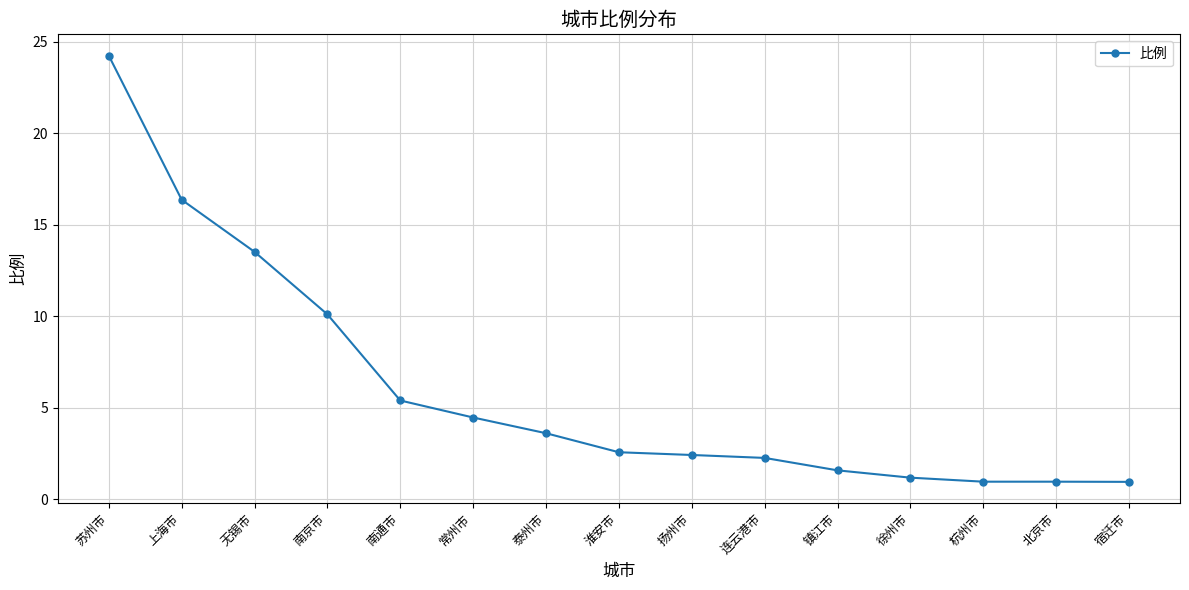

What is the sum of all values?

90.5